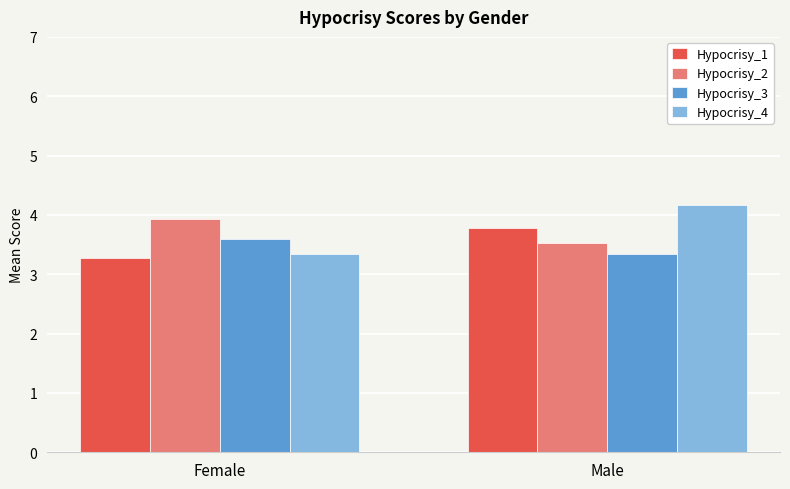

At which label does Hypocrisy_2 reach its minimum?

Male